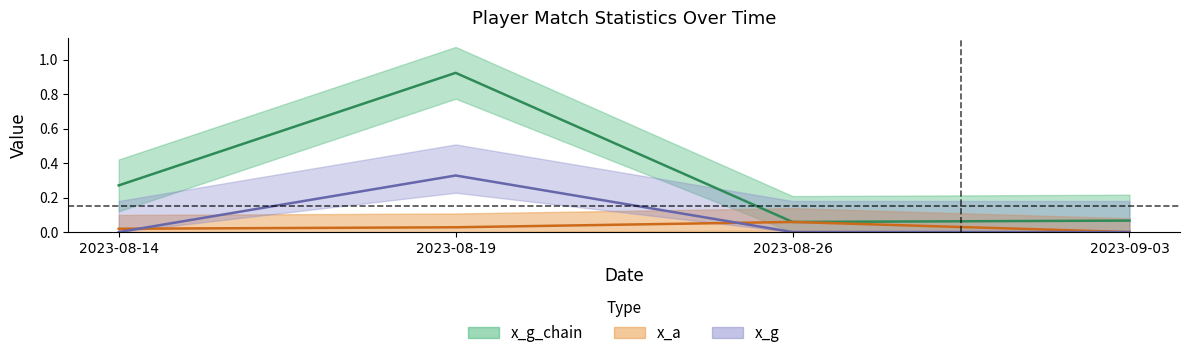

True or false: x_g has more than 1 interior local peaks.

False